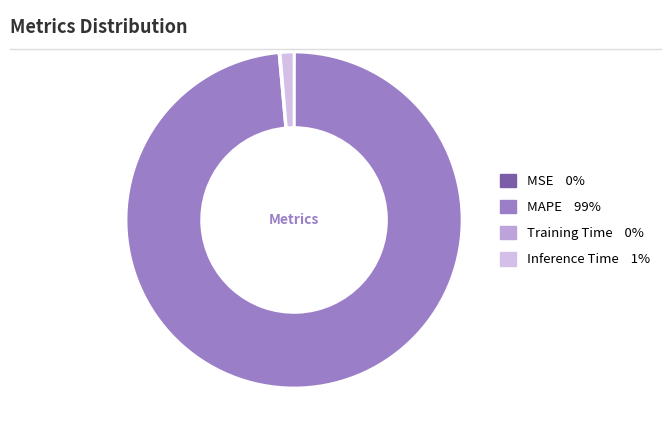

Is it true that Inference Time is 1% of the pie?

True